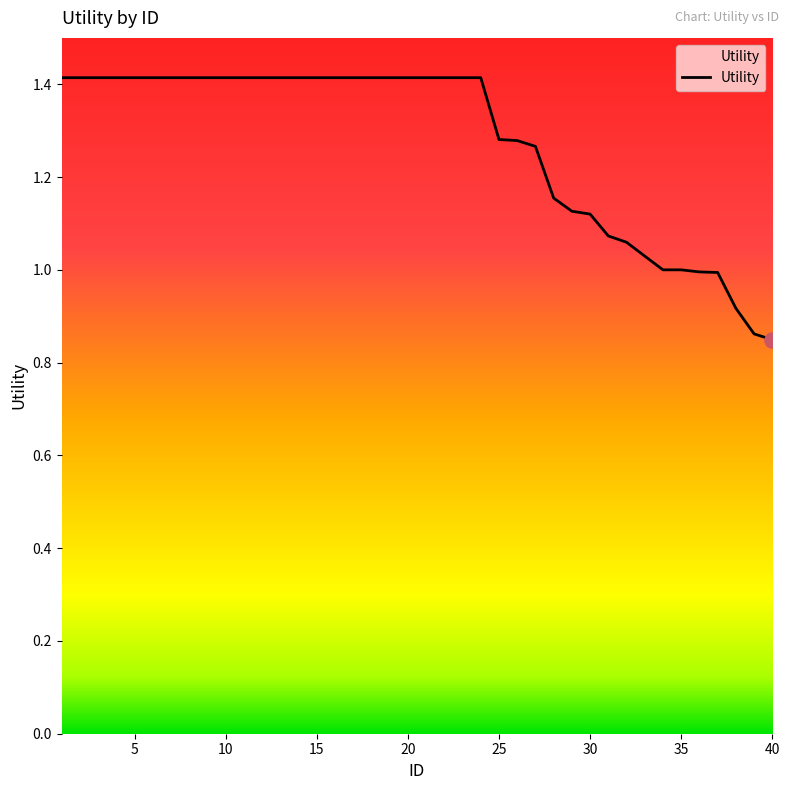

What is the difference between the maximum and minimum values?

0.6